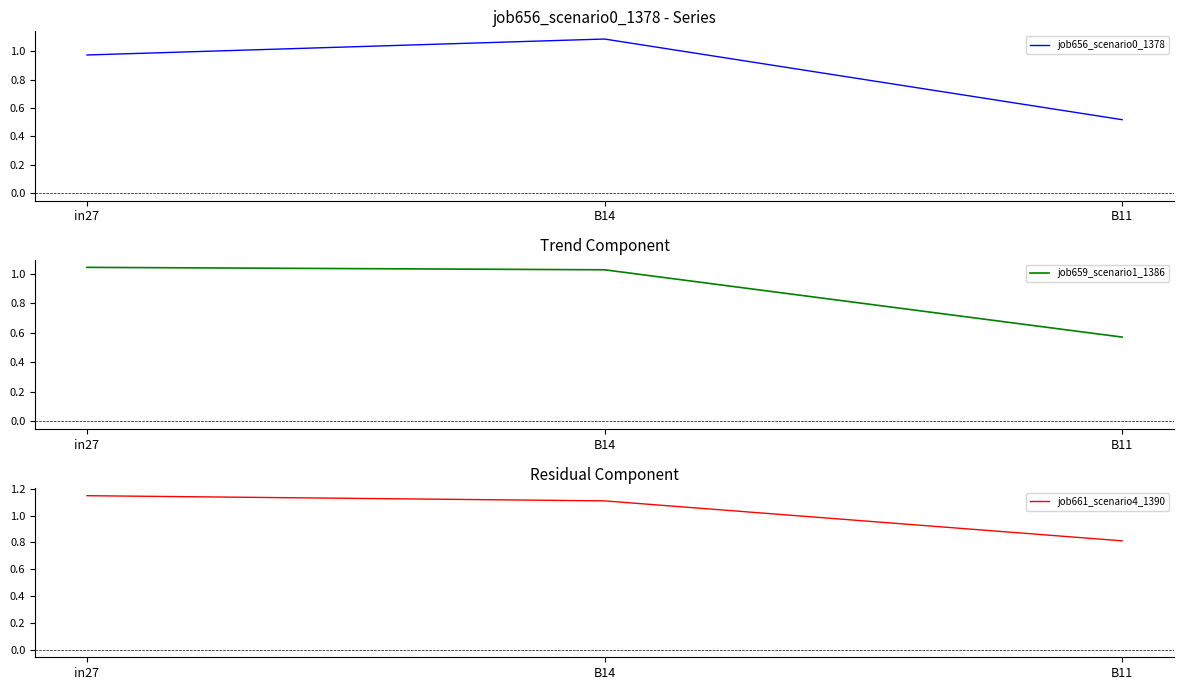

List the labels in order of job661_scenario4_1390 value, largest first.

in27, B14, B11